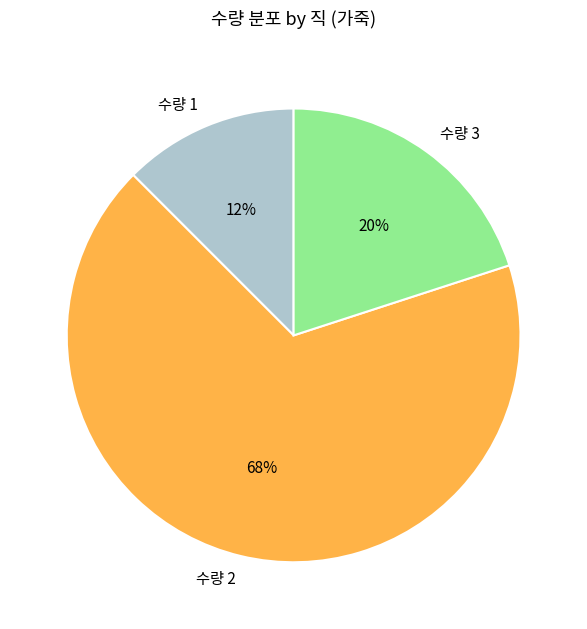

Is the sum of 수량 1 and 수량 2 greater than half?

Yes